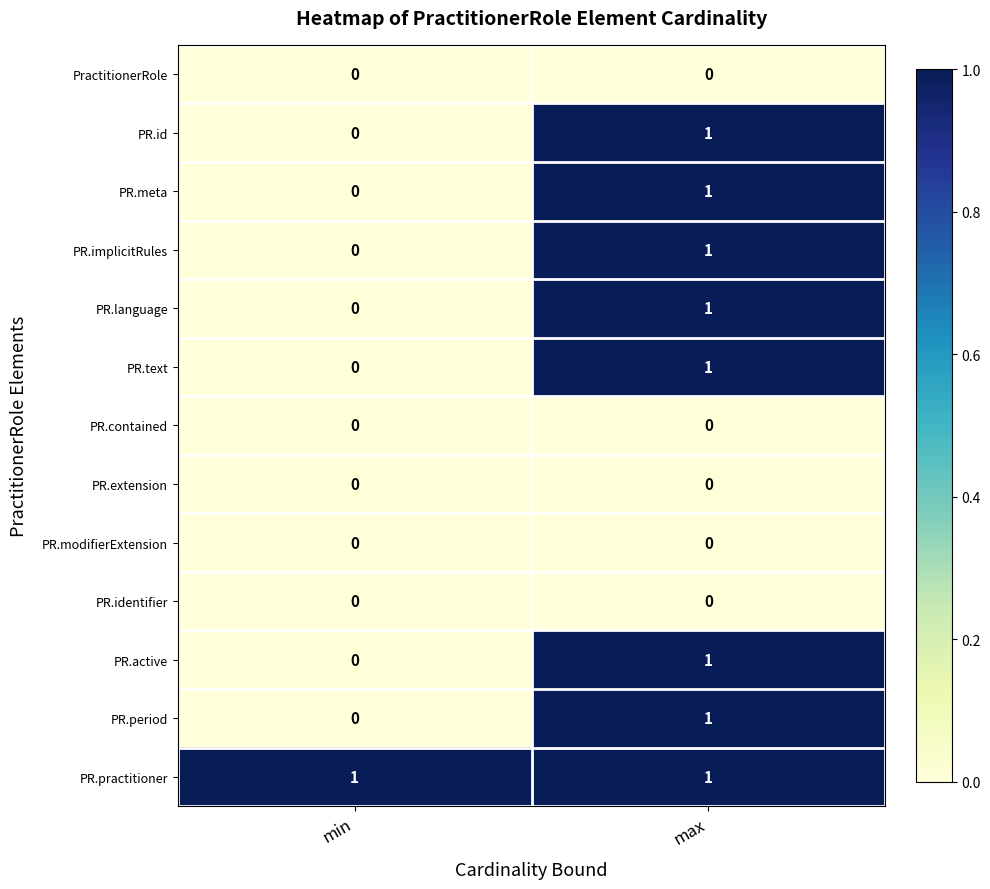

Reading right to left, list all the values displayed in this chart.

PractitionerRole: max=0	min=0
PR.id: max=1	min=0
PR.meta: max=1	min=0
PR.implicitRules: max=1	min=0
PR.language: max=1	min=0
PR.text: max=1	min=0
PR.contained: max=0	min=0
PR.extension: max=0	min=0
PR.modifierExtension: max=0	min=0
PR.identifier: max=0	min=0
PR.active: max=1	min=0
PR.period: max=1	min=0
PR.practitioner: max=1	min=1